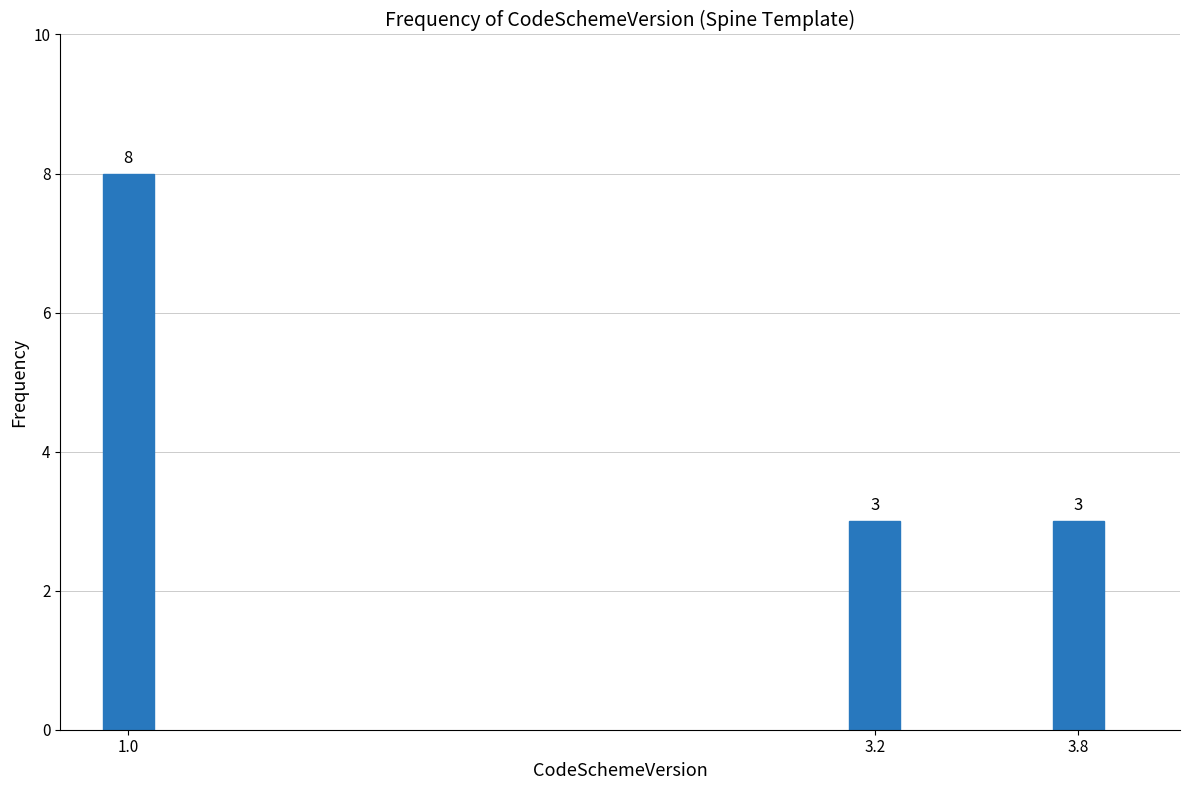

Reading left to right, extract all data points from this chart.

1.0=8	3.2=3	3.8=3